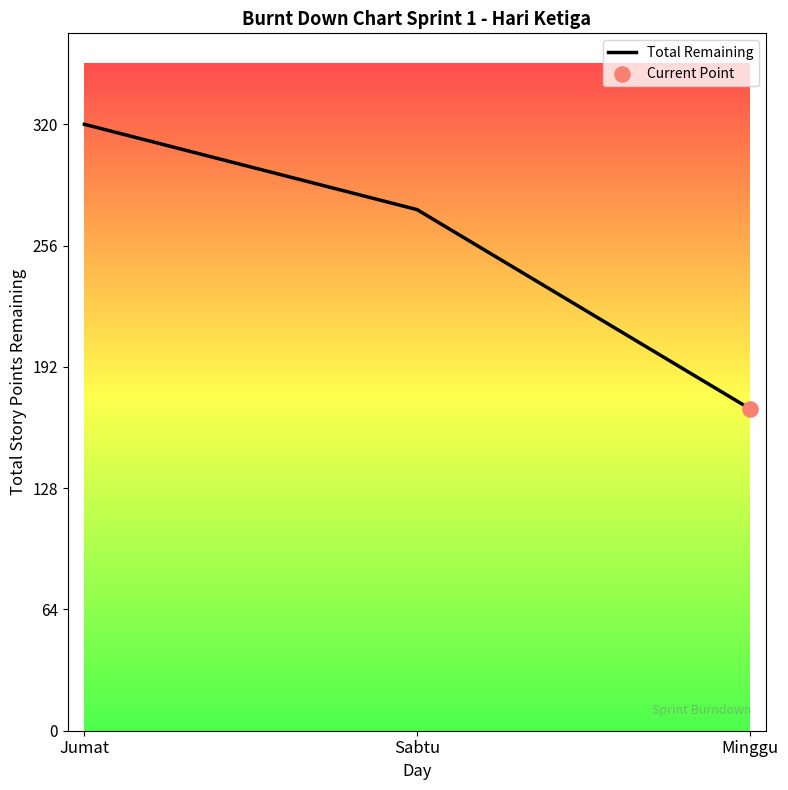

Approximately how many times larger is the value at Sabtu compared to Minggu?

1.6